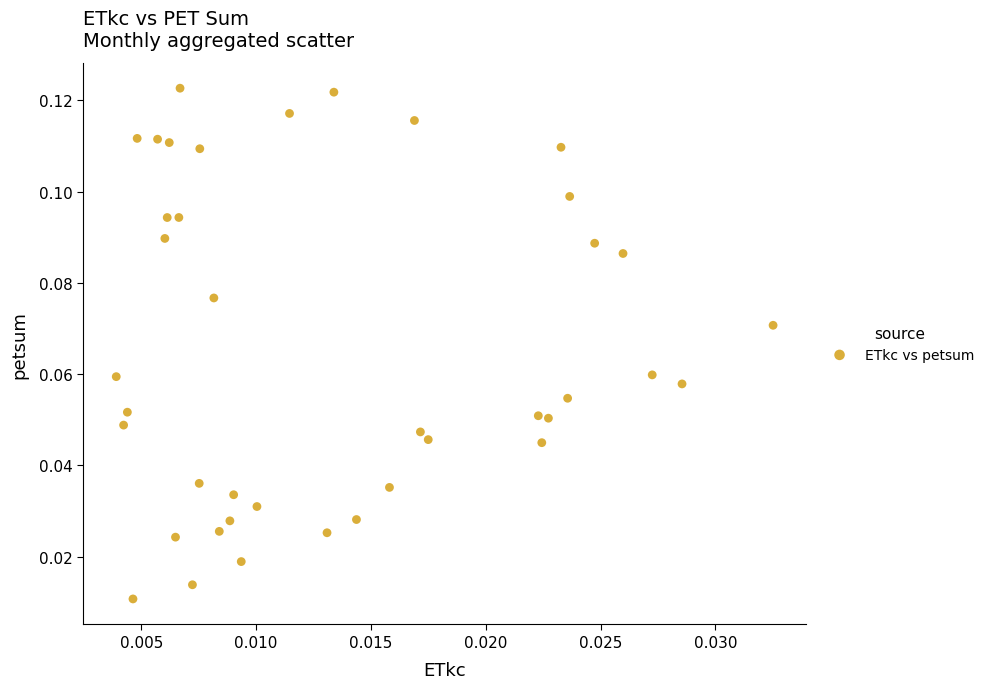

How many data points are displayed?

40